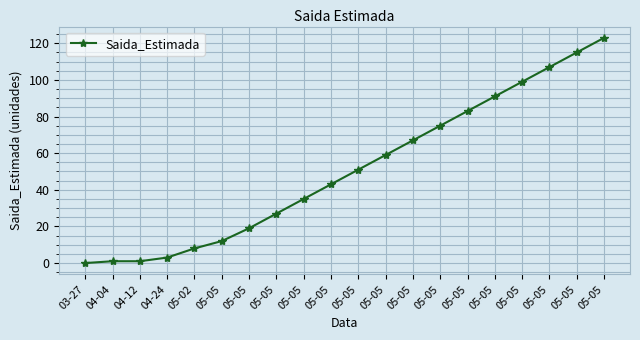

How many lines are shown in the chart?

1